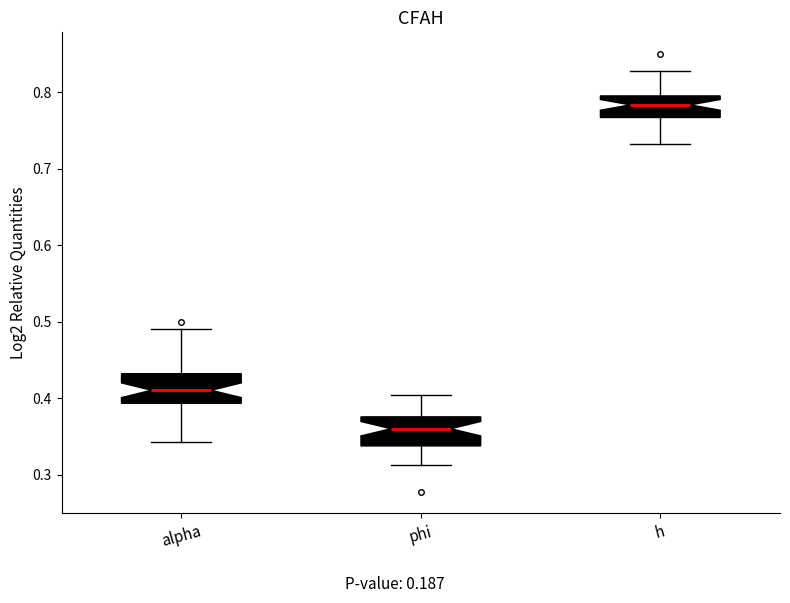

Which box's median line is the highest?

h